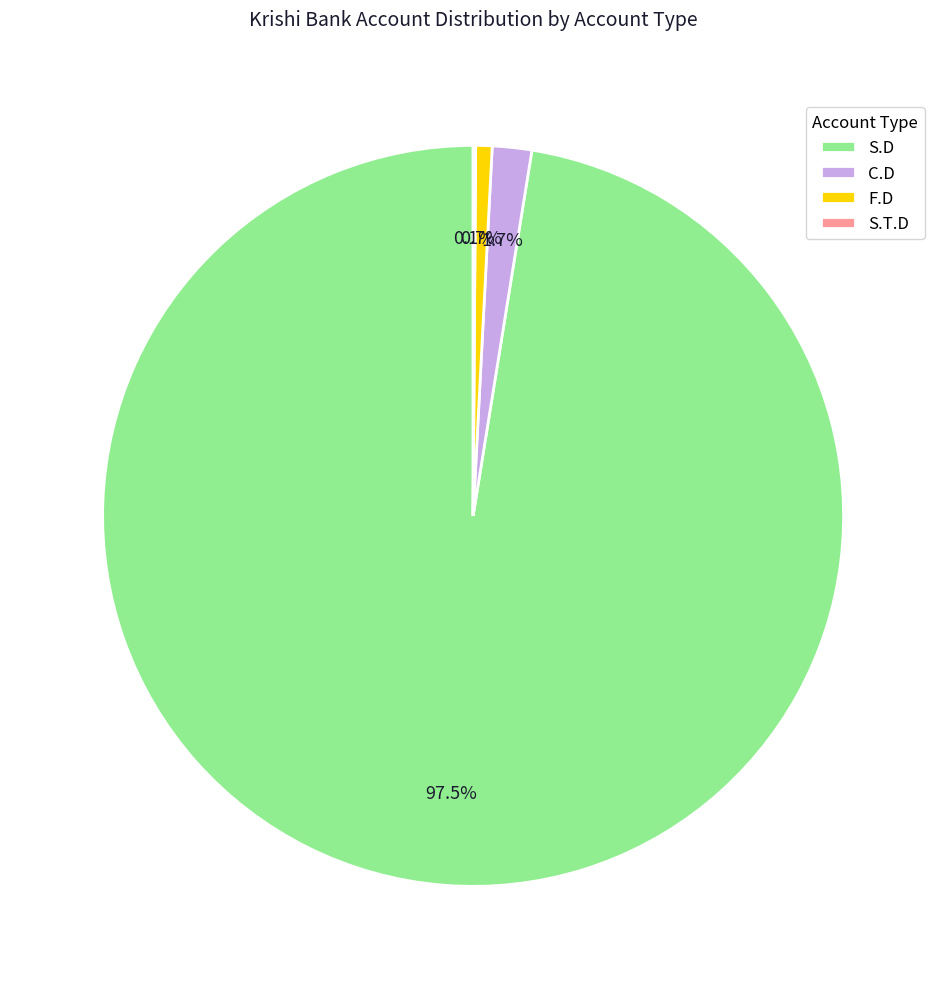

Does S.D represent more than half of the total?

Yes